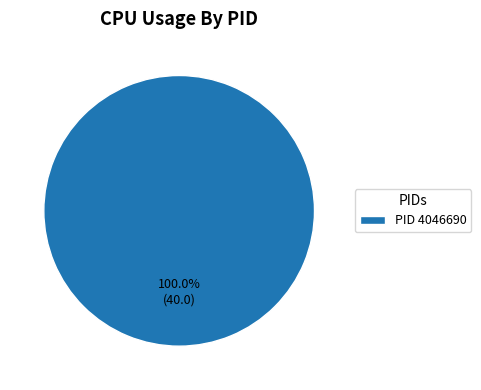

Rank the categories by value from lowest to highest.

PID 4046690